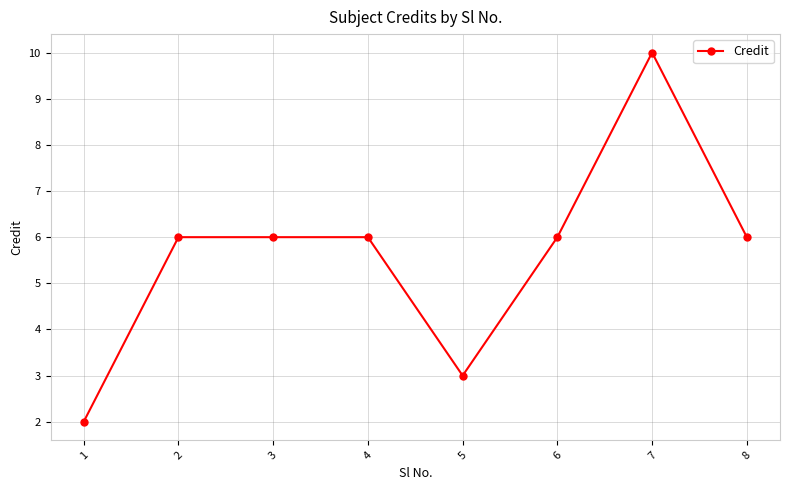

Reading left to right, transcribe all the data shown in this chart.

2	6	6	6	3	6	10	6